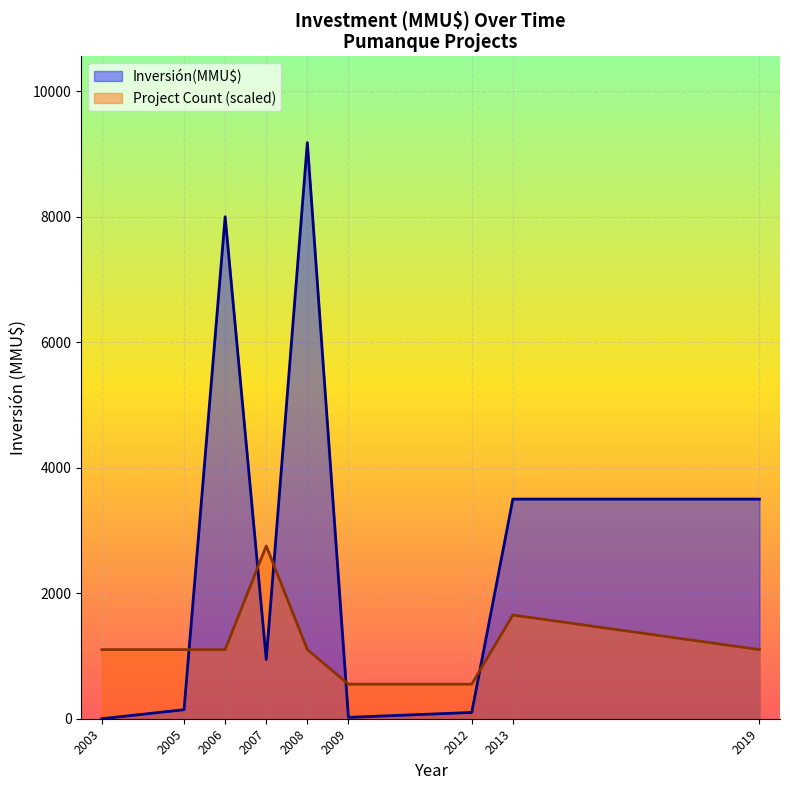

The value of Project Count (scaled) at 2019 is 1101.7. True or false?

True